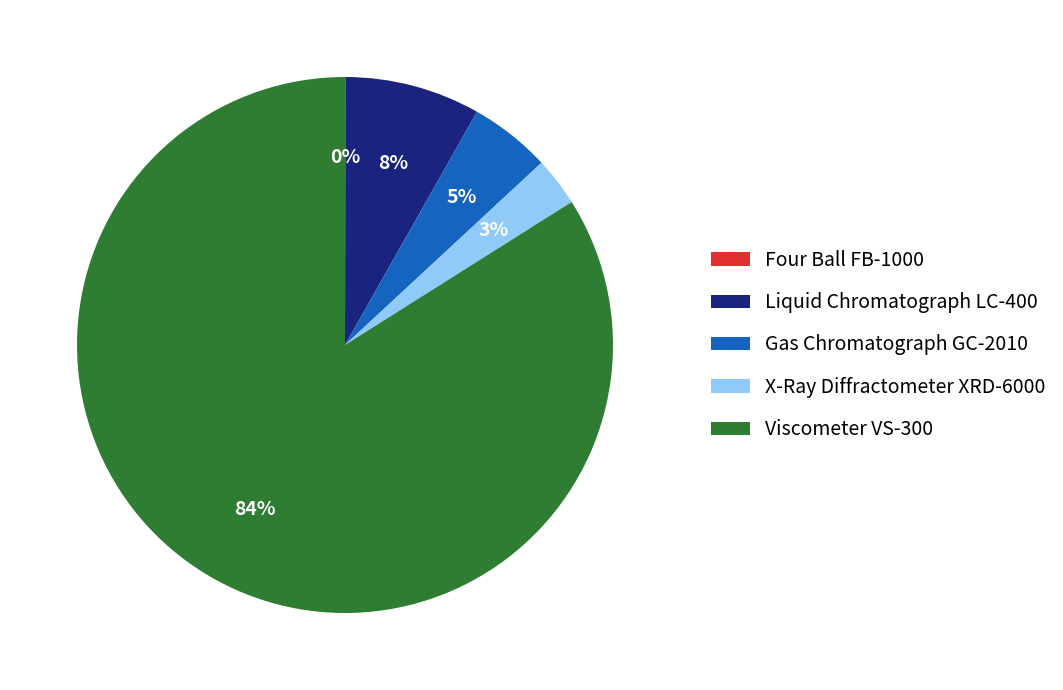

Which slice is the largest?

Viscometer VS-300